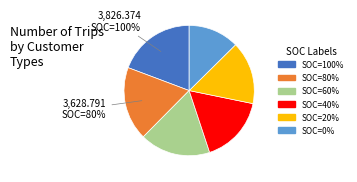

What is the largest slice in the pie chart?

SOC=100%